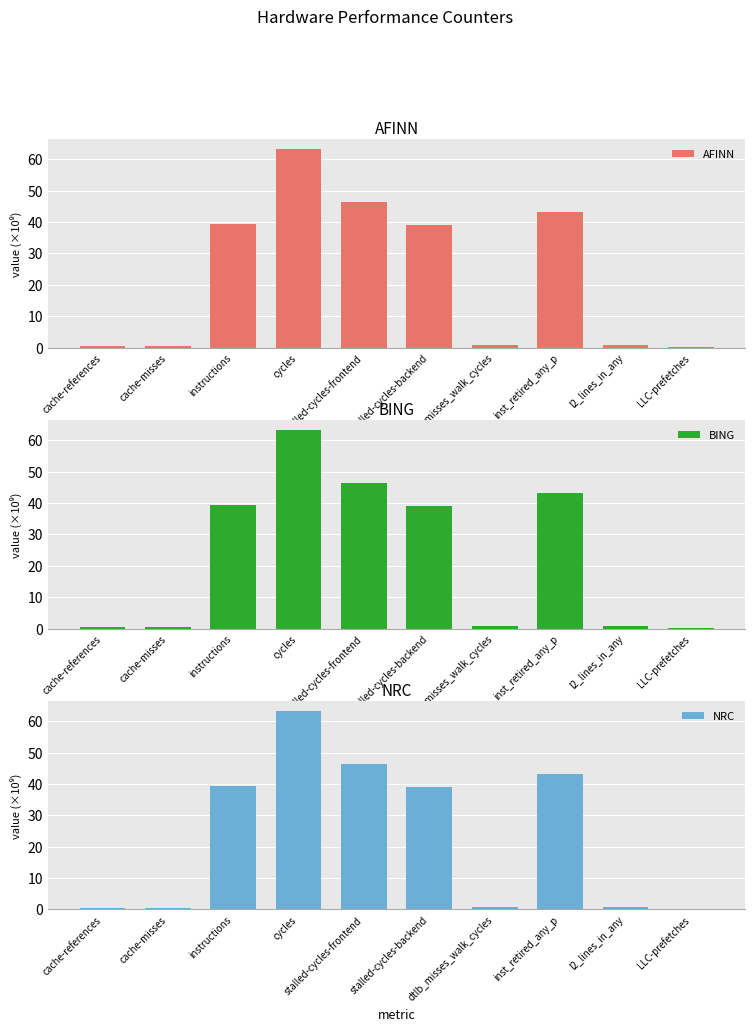

What is the total value across all series at inst_retired_any_p?

129.9